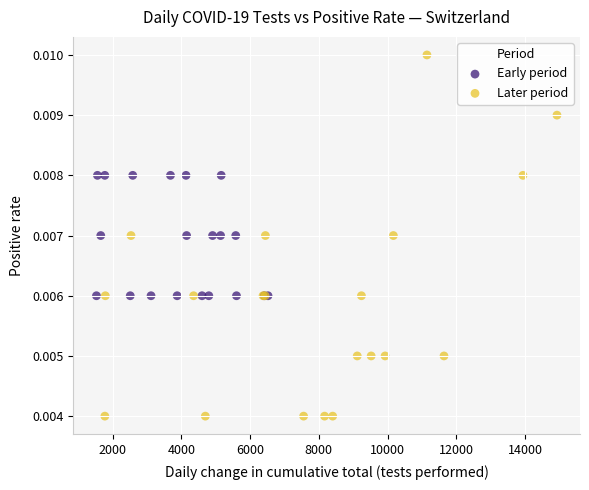

What are all the series names shown in the legend?

Early period, Later period